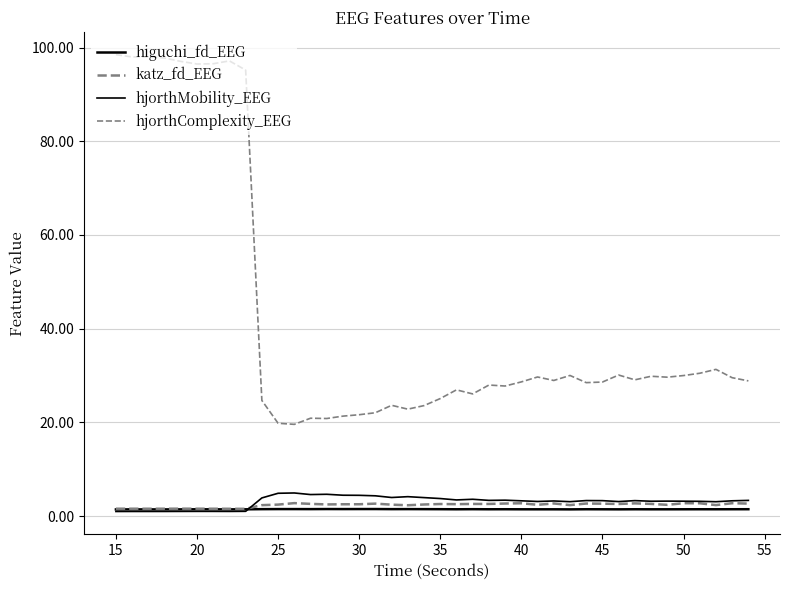

True or false: hjorthComplexity_EEG and hjorthMobility_EEG cross at least once.

False